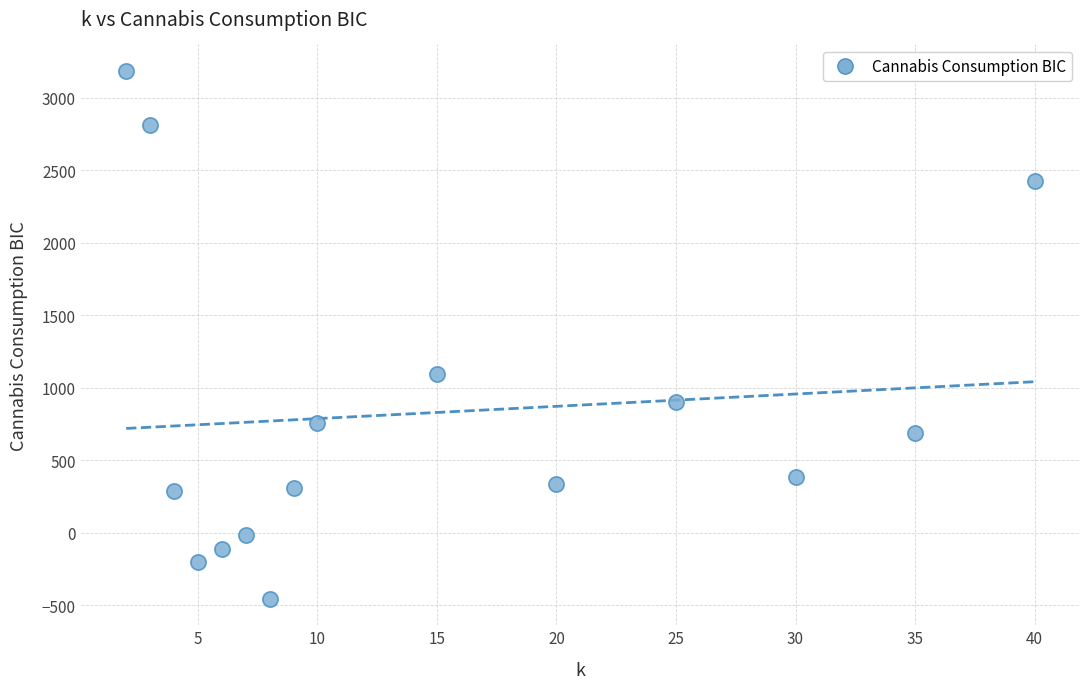

What is the range of Y values (max minus min)?

3641.3